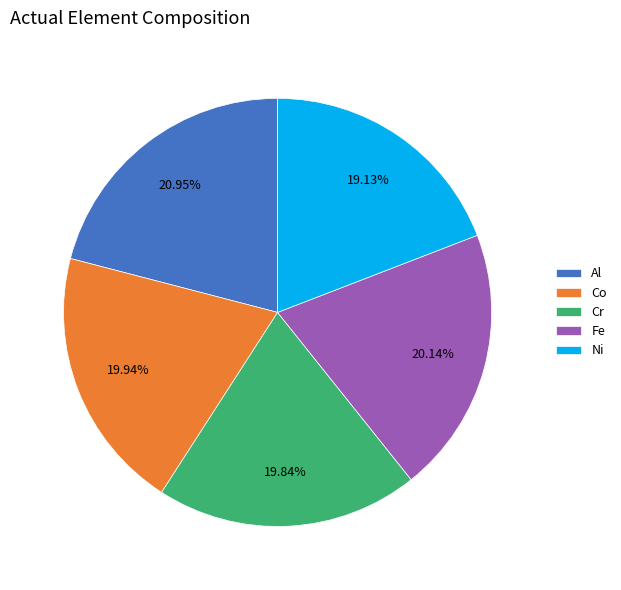

How many segments does this pie chart have?

5